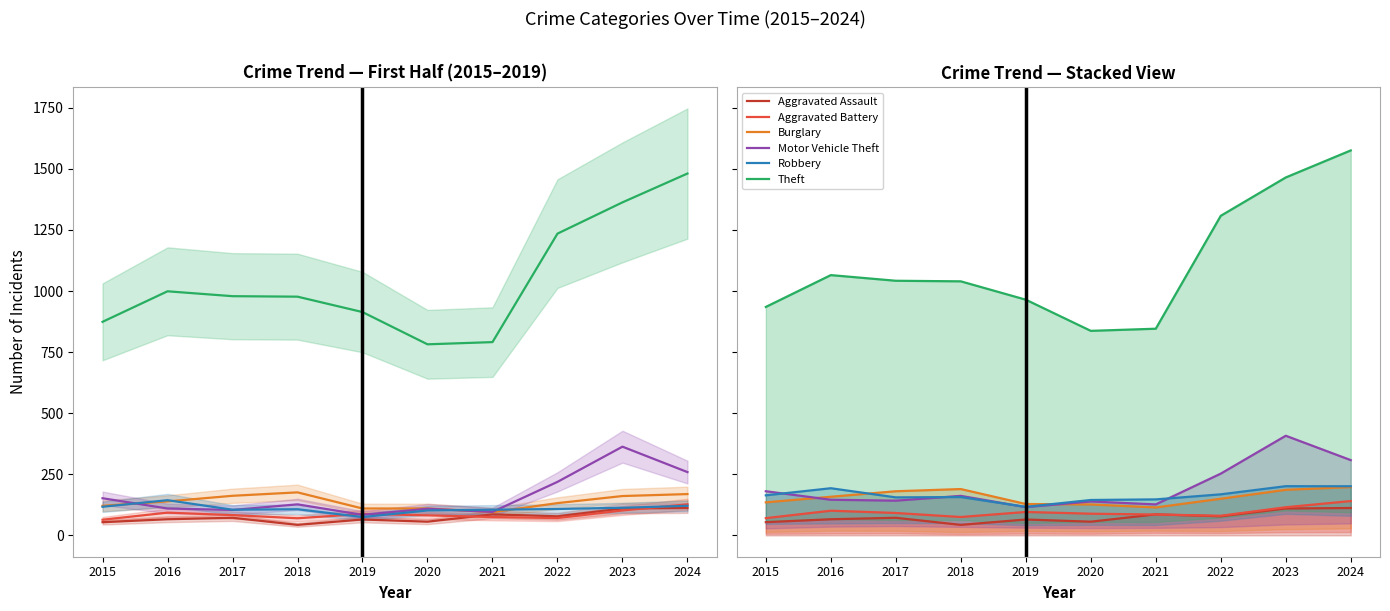

Where does the Aggravated Battery series first go above 91?

2016